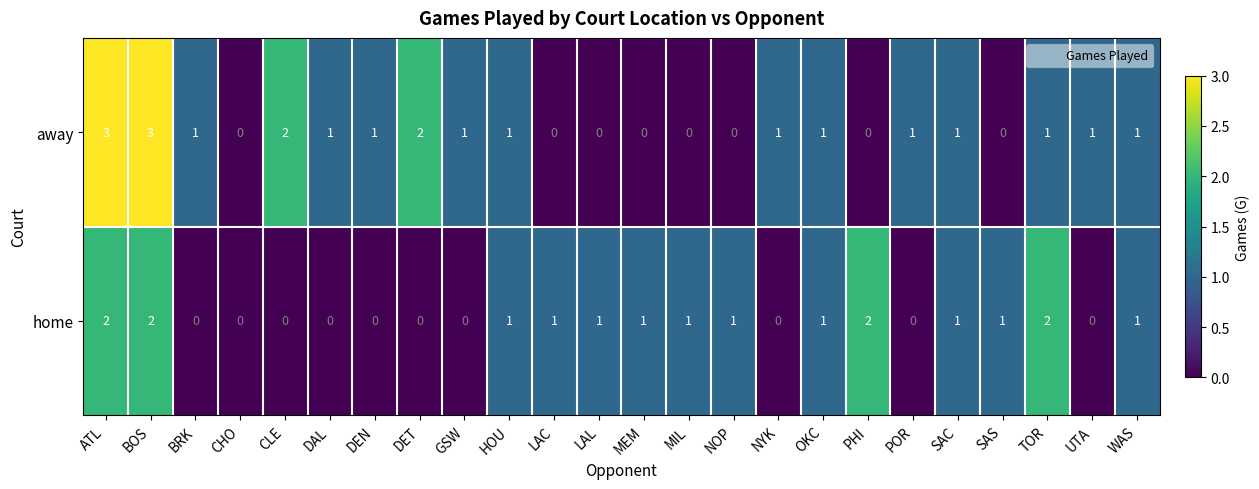

Between GSW and HOU, which series saw the biggest shift?

home